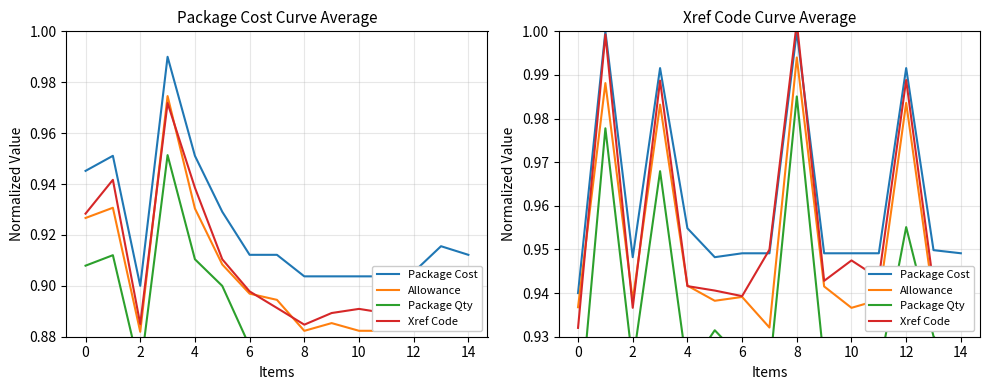

True or false: Xref Code has a value of 0.9 at 8.

True